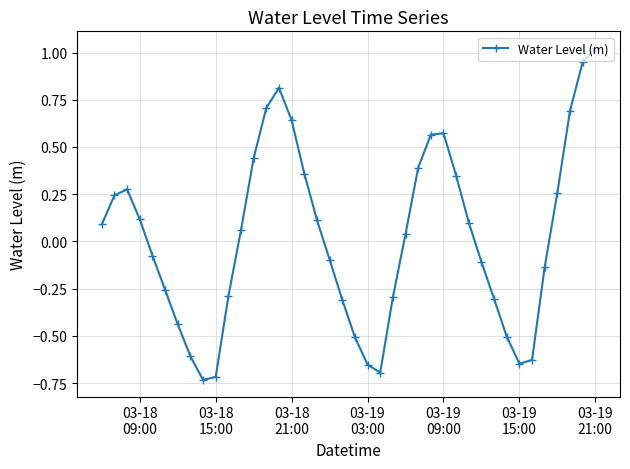

How many points are higher than both their immediate neighbors (excluding endpoints)?

3